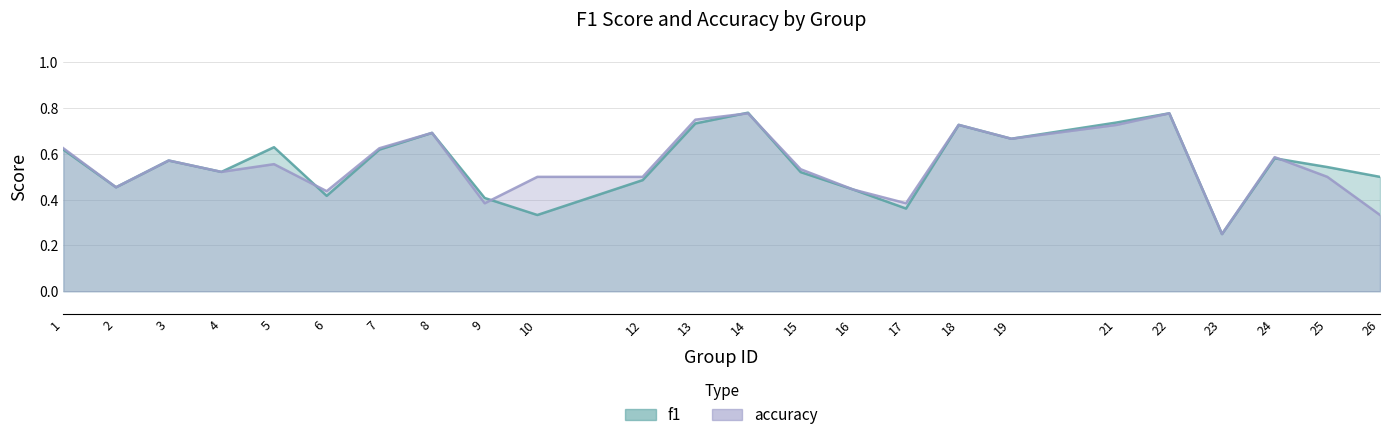

Reading left to right, extract all data points from this chart.

f1: 0.6	0.5	0.6	0.5	0.6	0.4	0.6	0.7	0.4	0.3	0.5	0.7	0.8	0.5	0.4	0.4	0.7	0.7	0.7	0.8	0.2	0.6	0.5	0.5
accuracy: 0.6	0.5	0.6	0.5	0.6	0.4	0.6	0.7	0.4	0.5	0.5	0.8	0.8	0.5	0.4	0.4	0.7	0.7	0.7	0.8	0.2	0.6	0.5	0.3